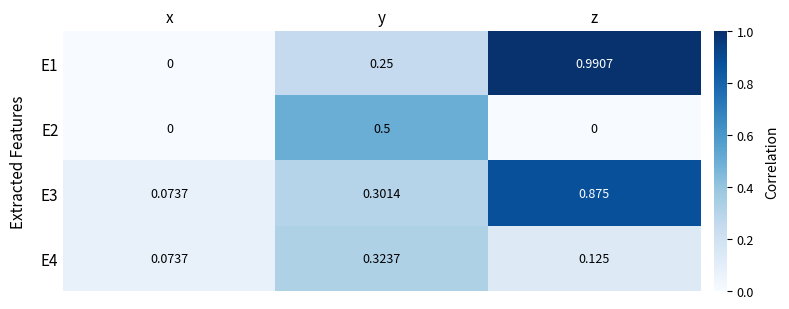

Which category has the highest value in the E2 series?

y